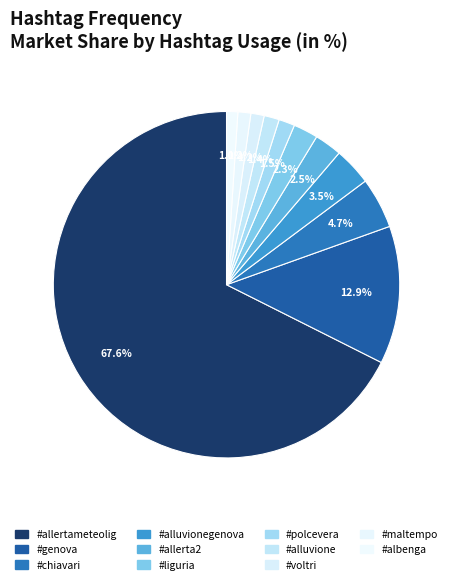

Which slice is the largest?

#allertameteolig